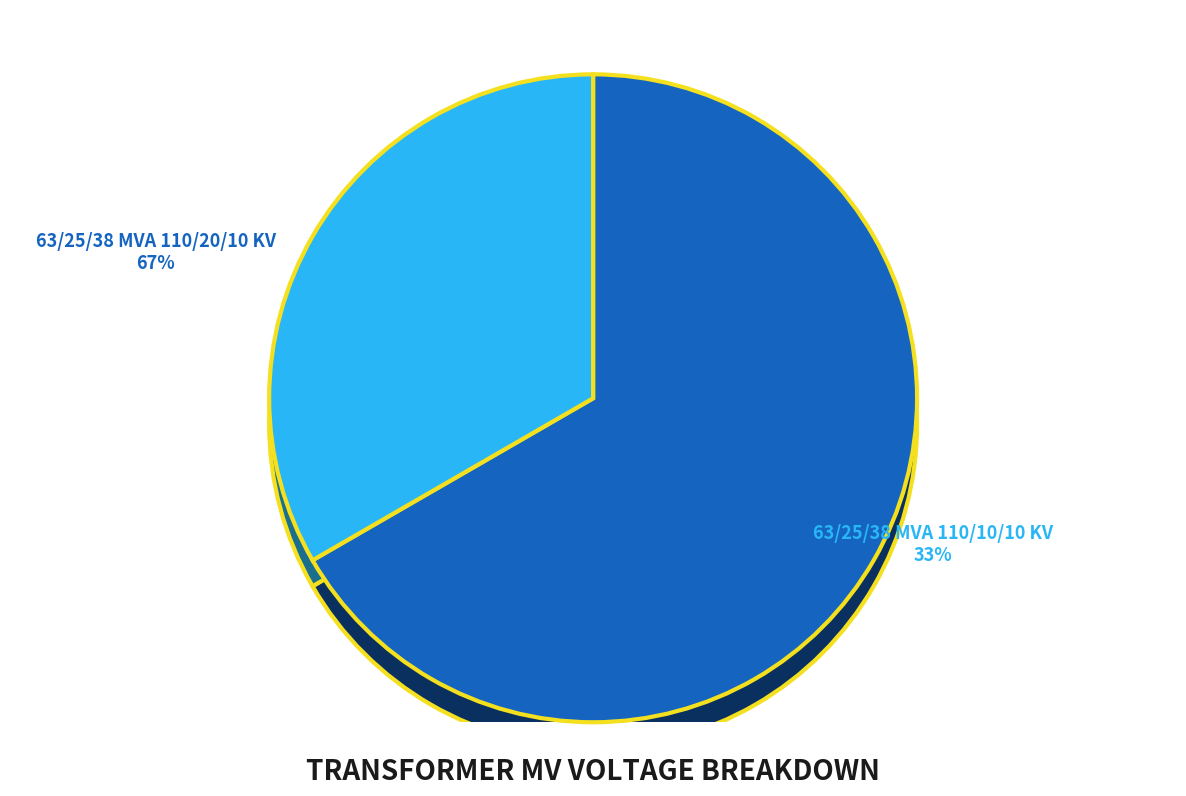

What is the total percentage of 63/25/38 MVA 110/10/10 kV and 63/25/38 MVA 110/20/10 kV?

100.0%